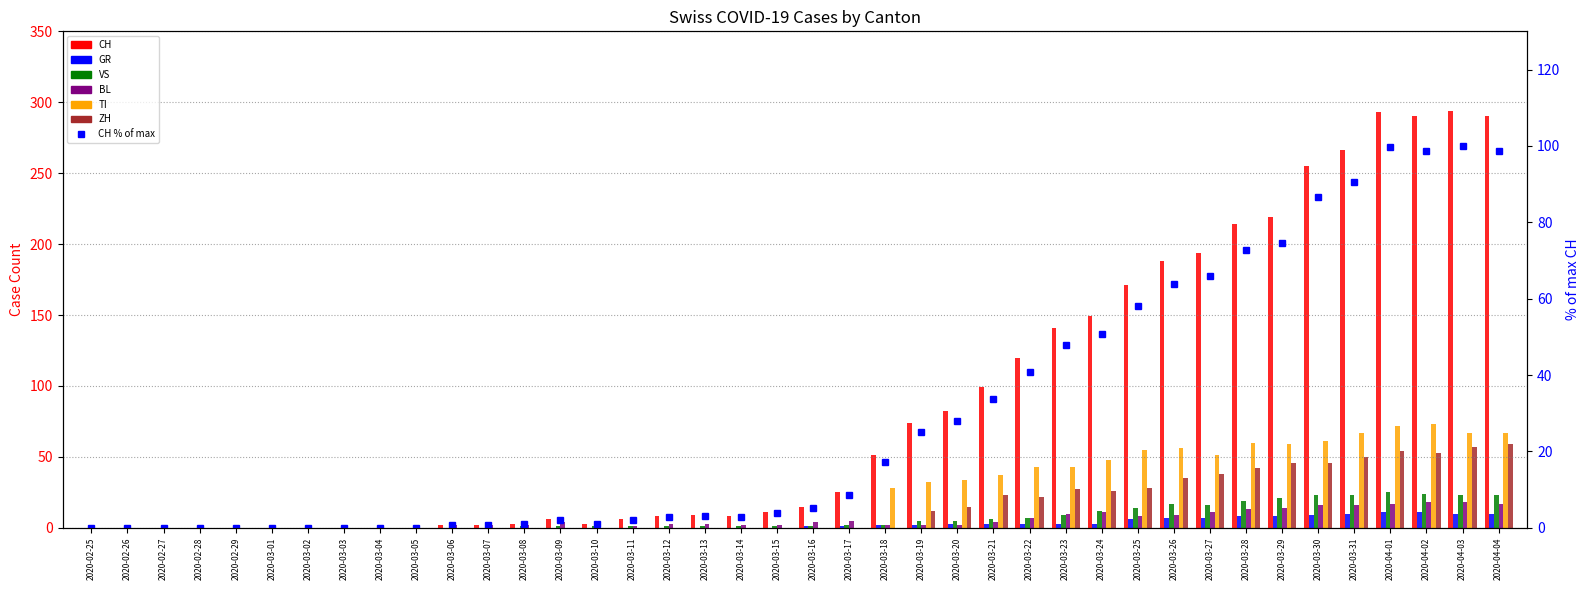

At how many categories does at least one series exceed 179?

10